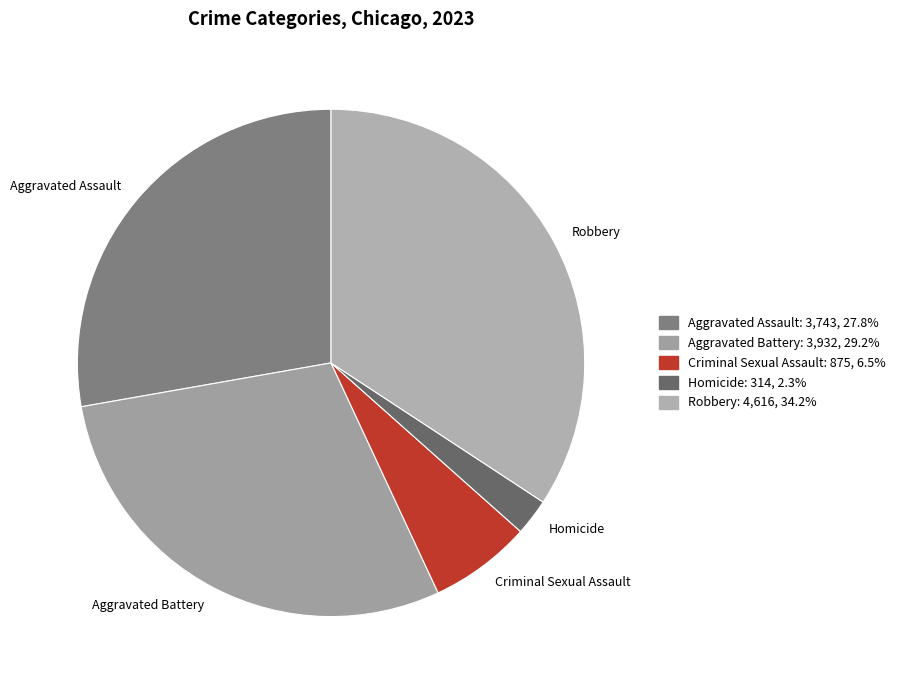

What is the largest slice in the pie chart?

Robbery